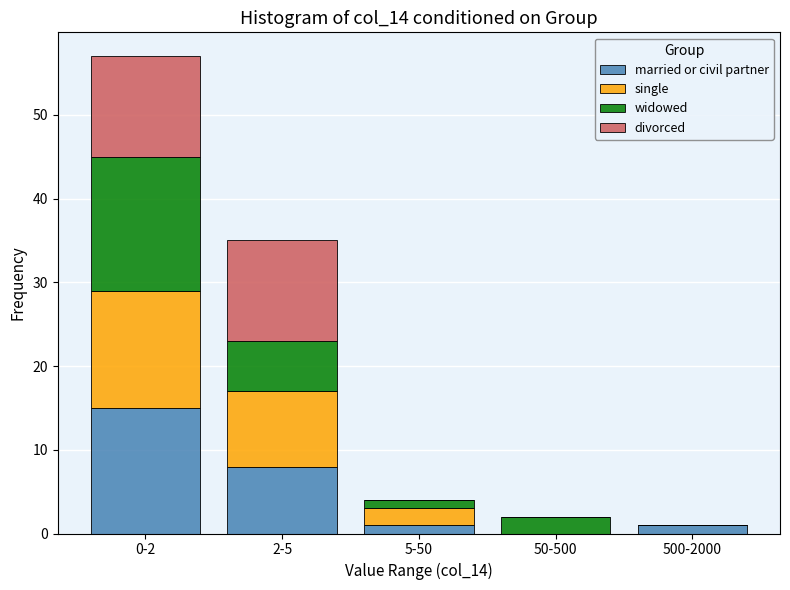

Reading left to right, what are the values for married or civil partner?

0-2=15	2-5=8	5-50=1	50-500=0	500-2000=1